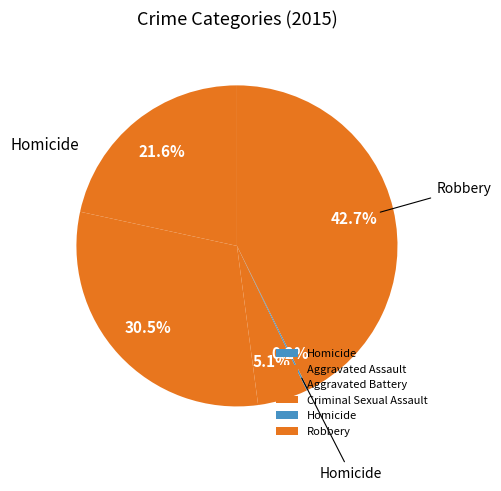

Which slice is the largest?

Robbery